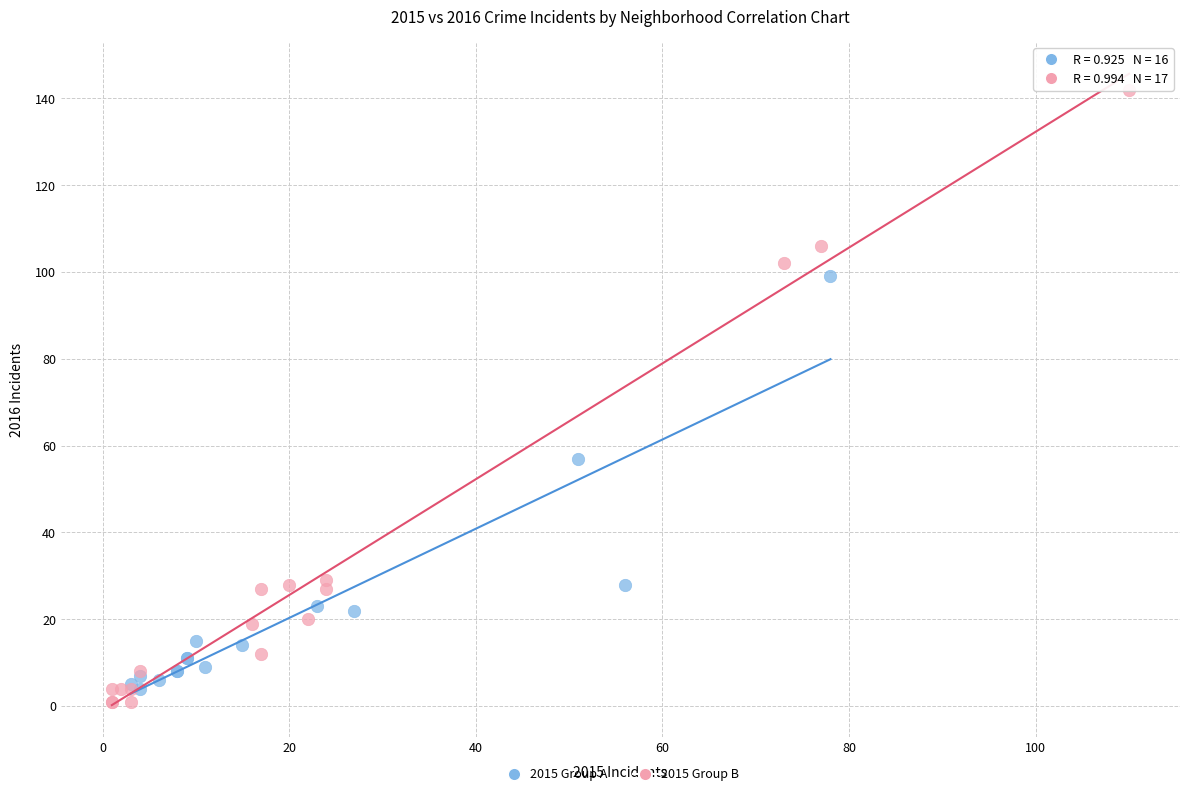

Which series contains the lowest Y value?

2015 Group B